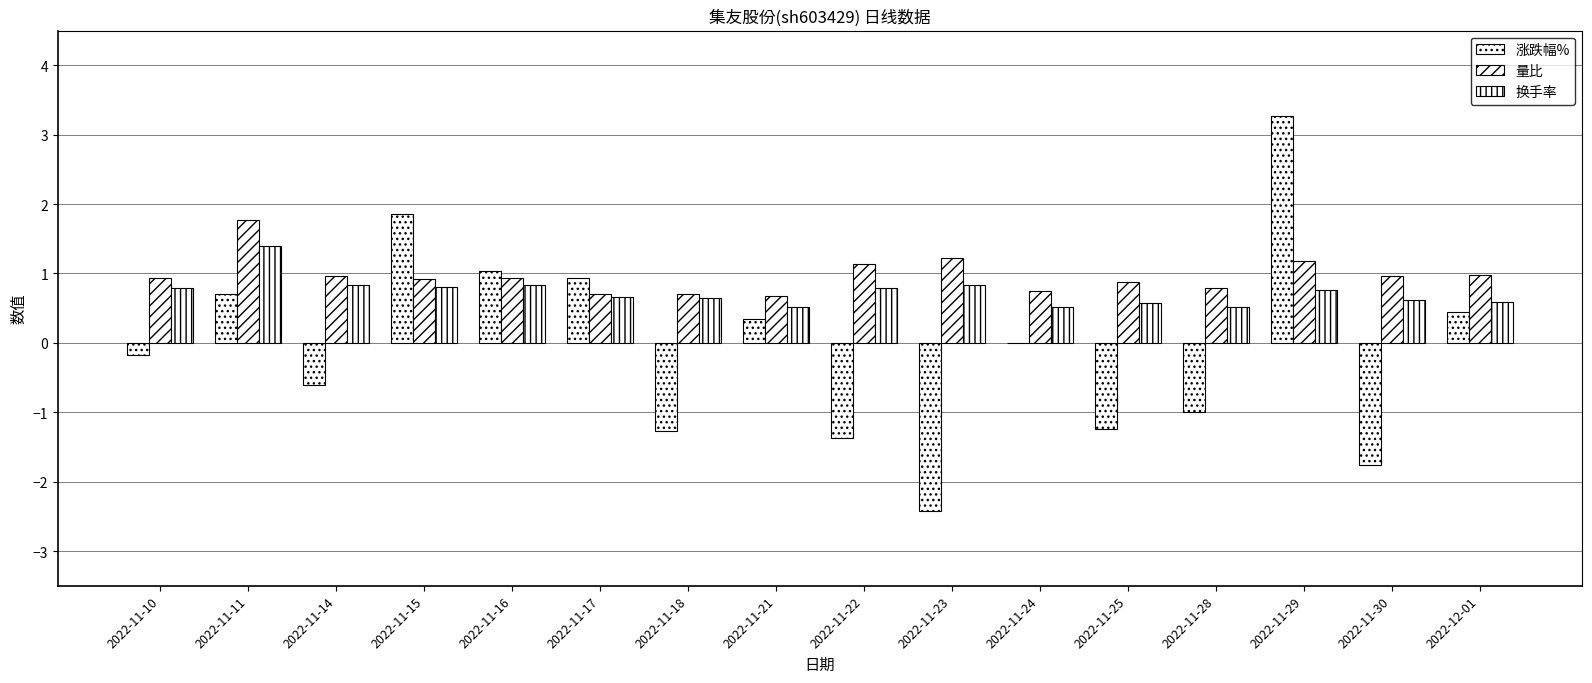

Rank the series by their maximum value, from lowest to highest.

换手率, 量比, 涨跌幅%